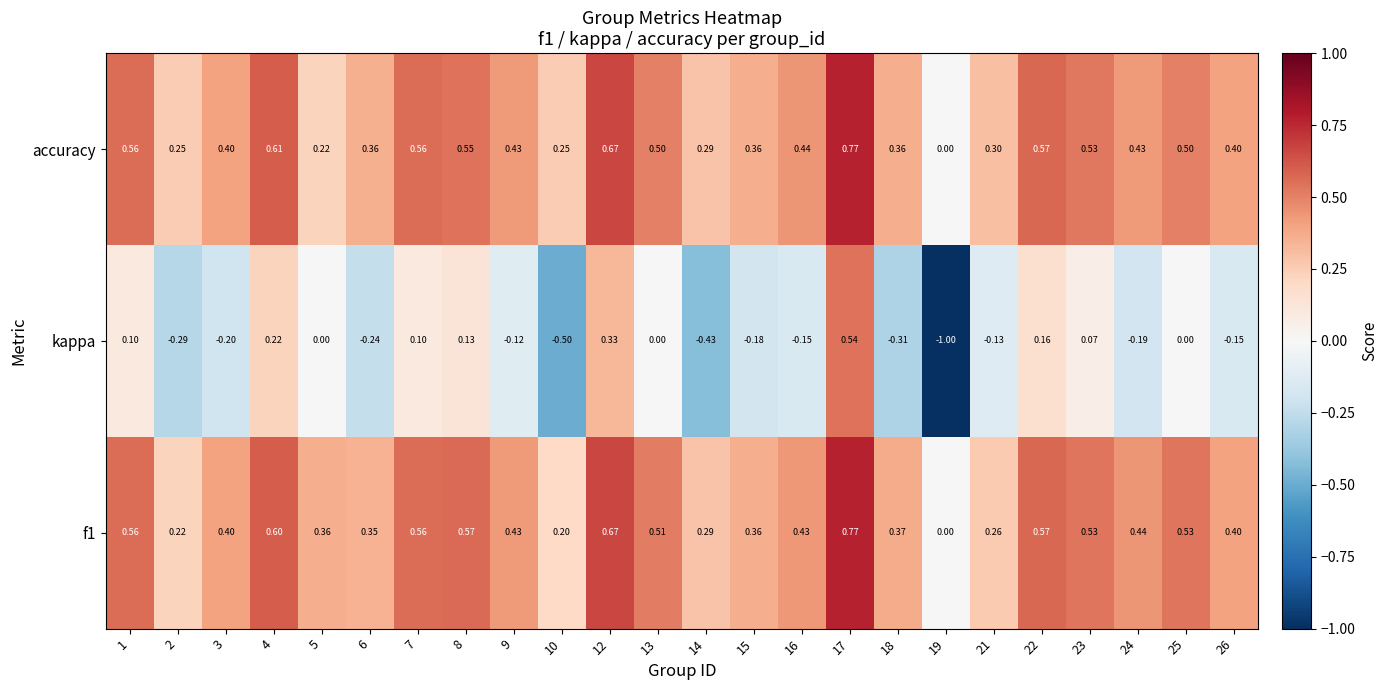

Count the number of data series in this chart.

3